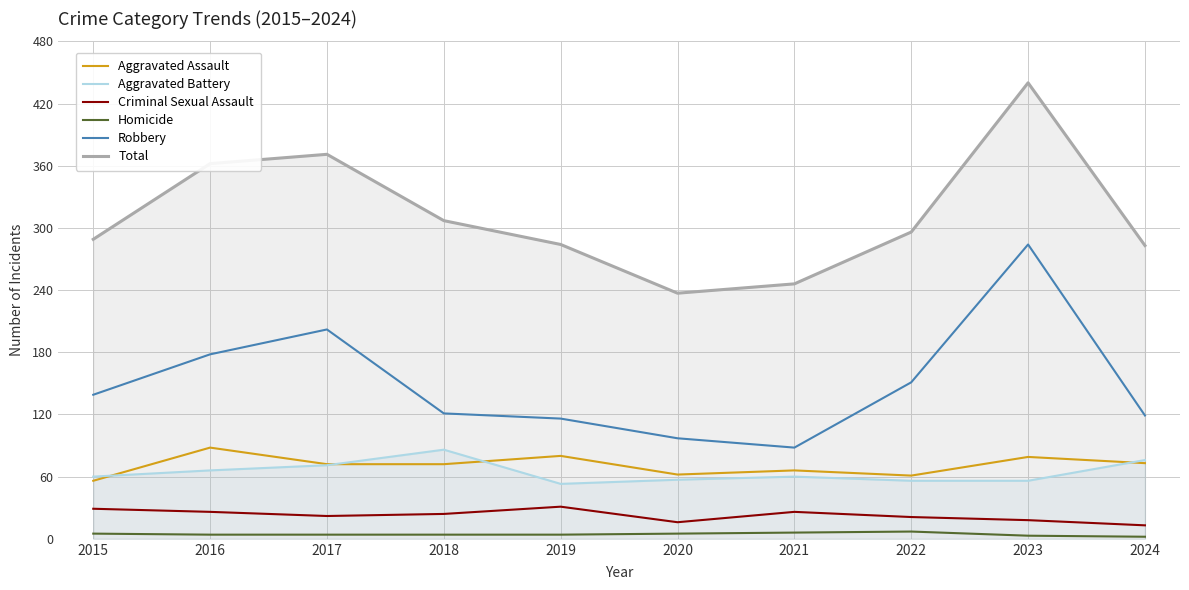

True or false: Criminal Sexual Assault and Robbery intersect in this chart.

False